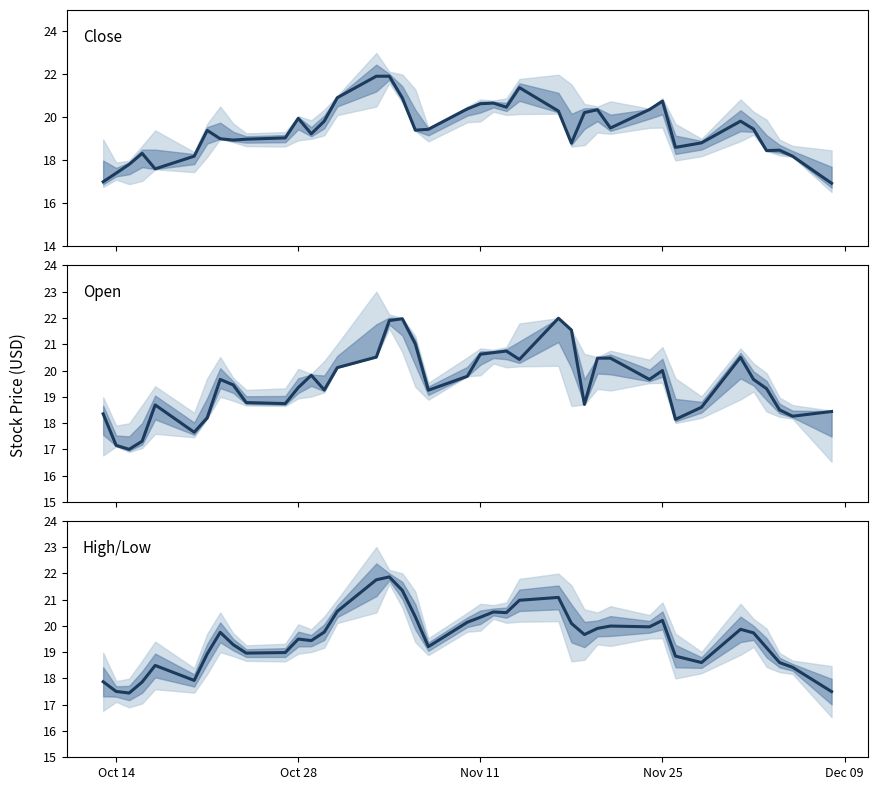

What is the value of the High/Low point at the 36th from the left?

19.7